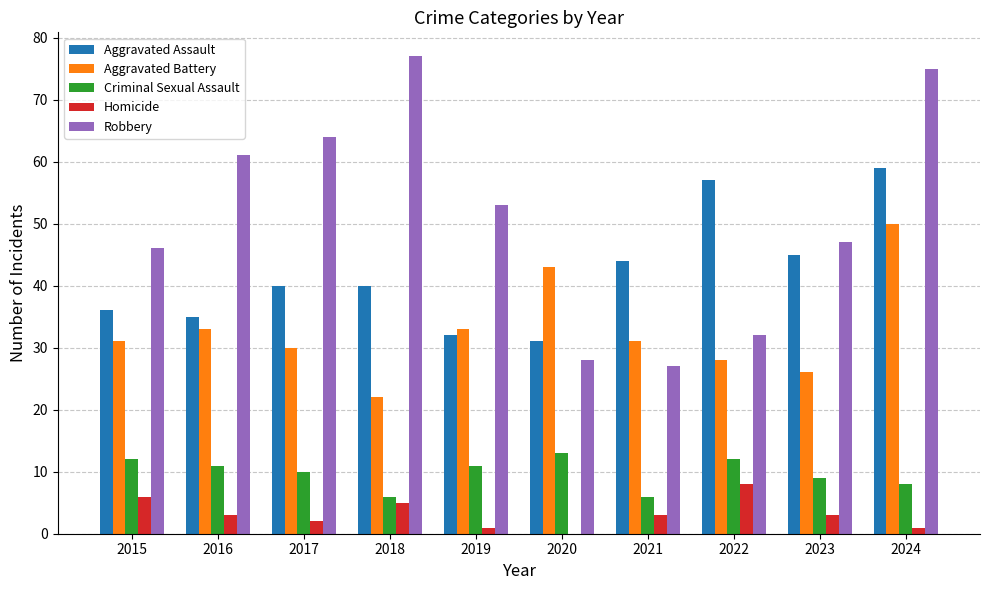

What is the sum of all Homicide values?

32